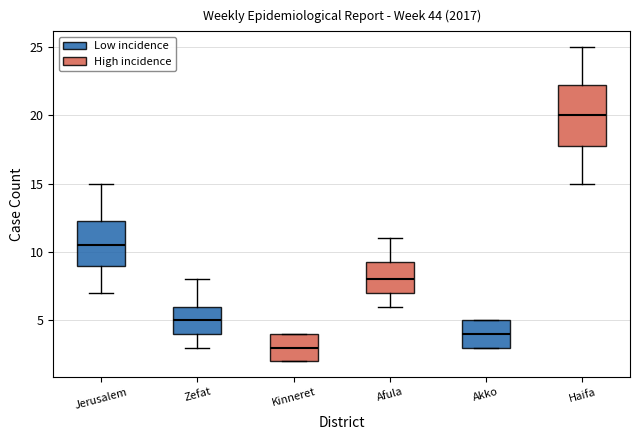

Comparing the boxes themselves (not the whiskers), which one is the tallest?

Haifa